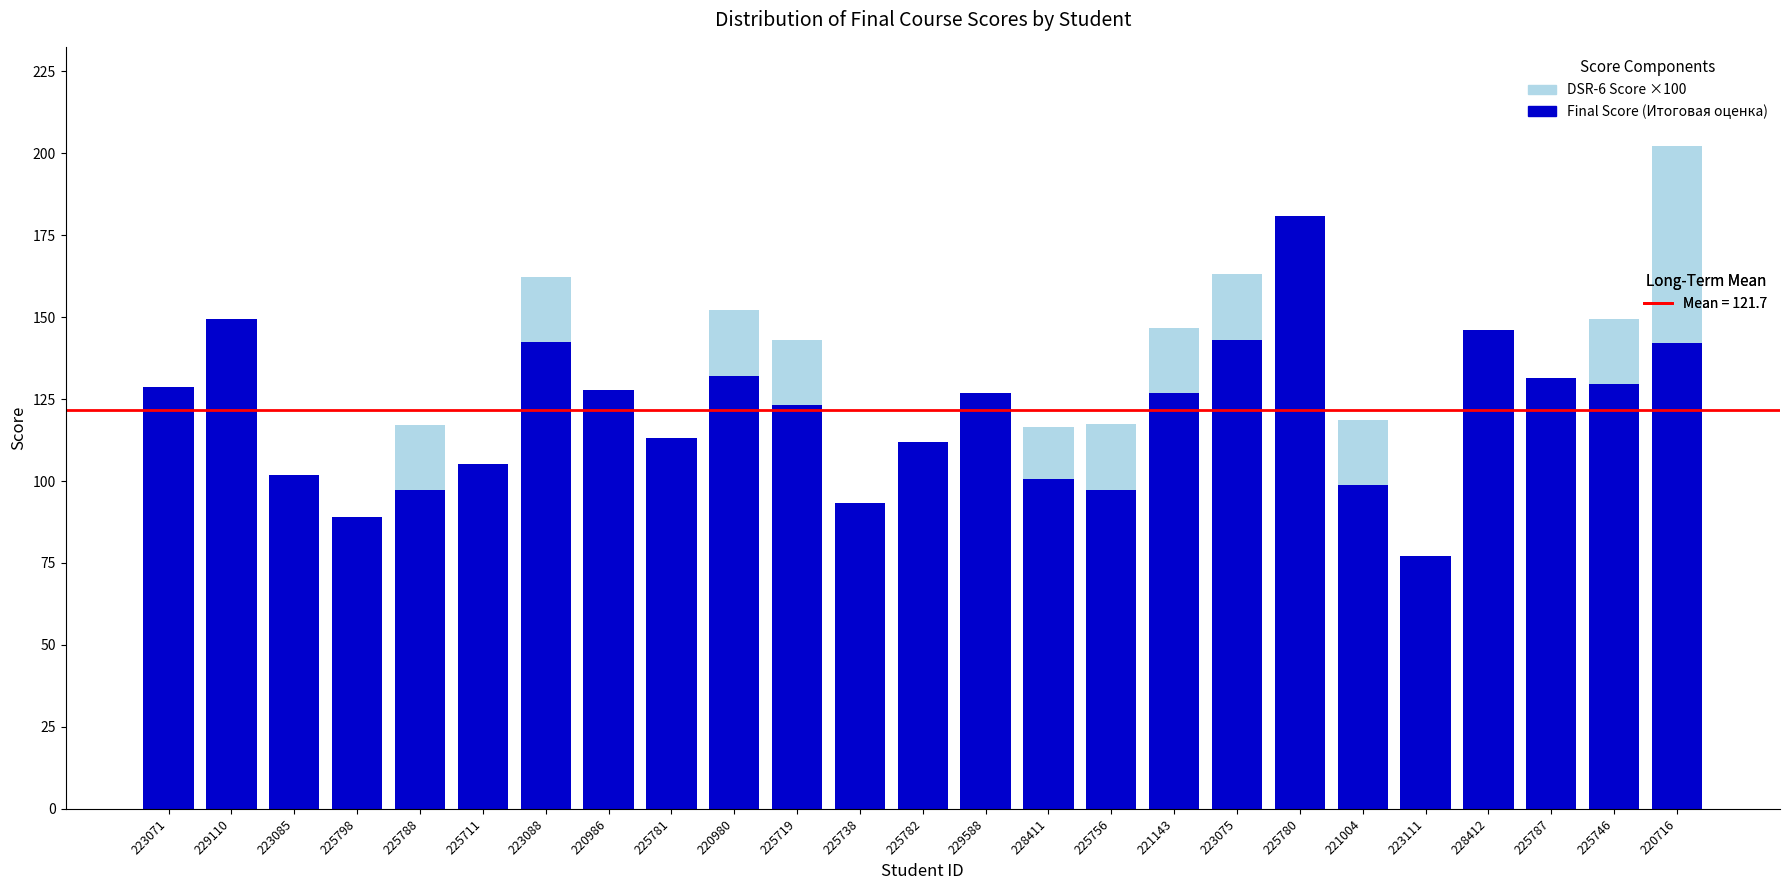

At which category is the sum across all series the highest?

220716